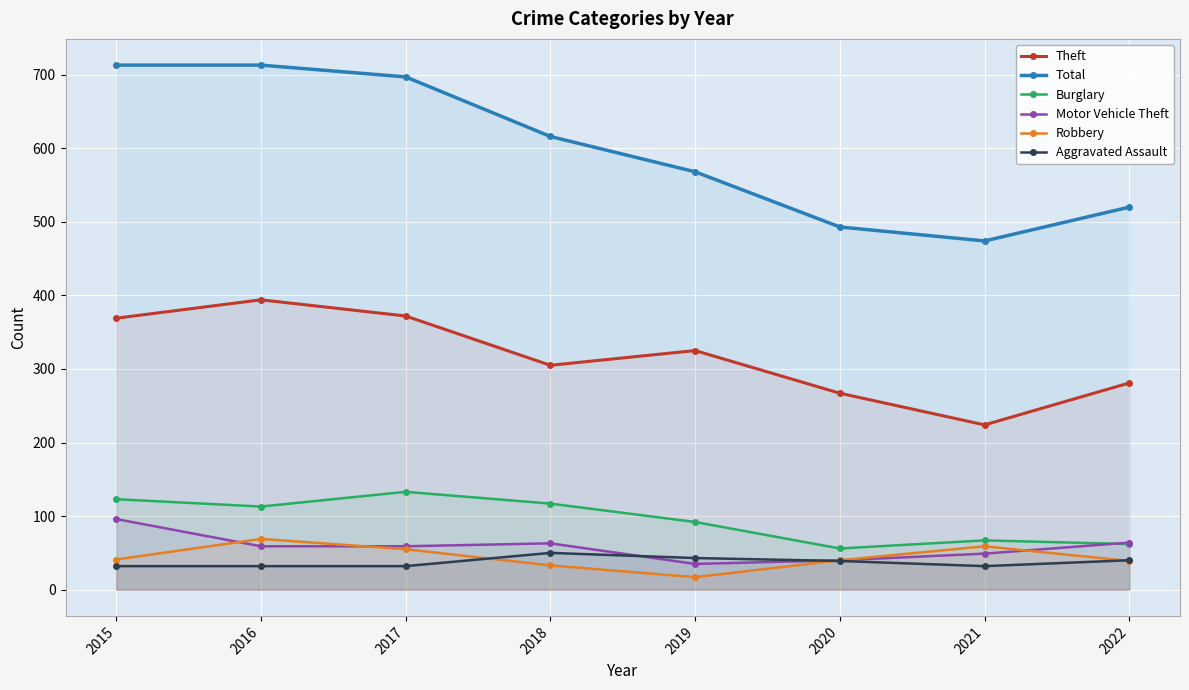

Where does the Motor Vehicle Theft series first go above 59?

2015